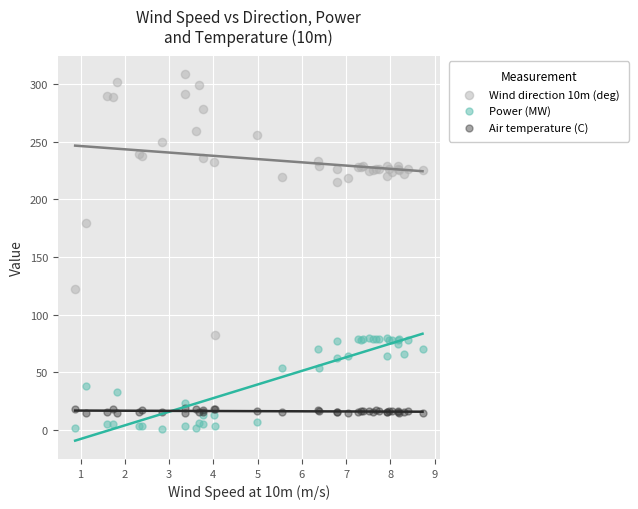

Which series contains the highest Y value?

Wind direction 10m (deg)